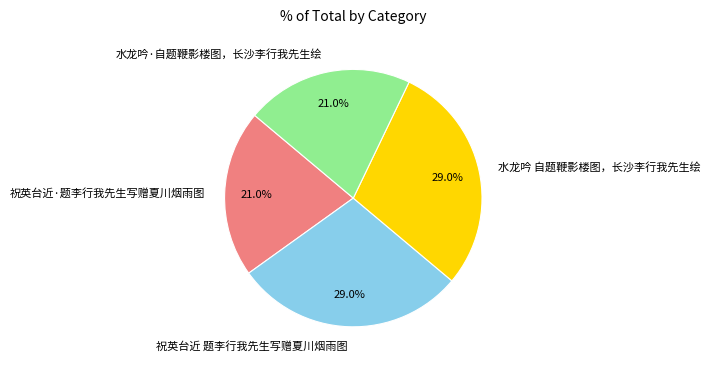

Combined, do 祝英台近 题李行我先生写赠夏川烟雨图 and 水龙吟 自题鞭影楼图，长沙李行我先生绘 account for over 50%?

Yes